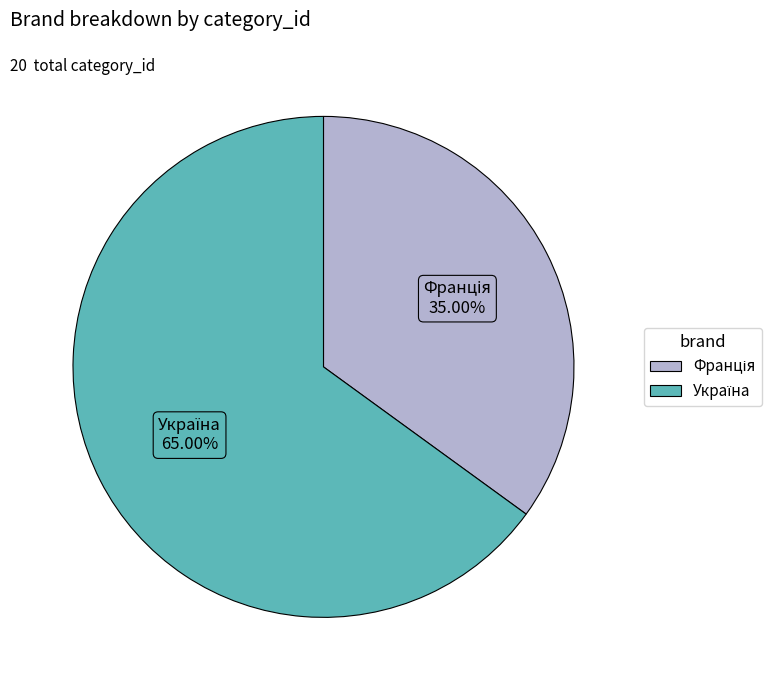

Is there any slice that represents more than half of the pie?

Yes